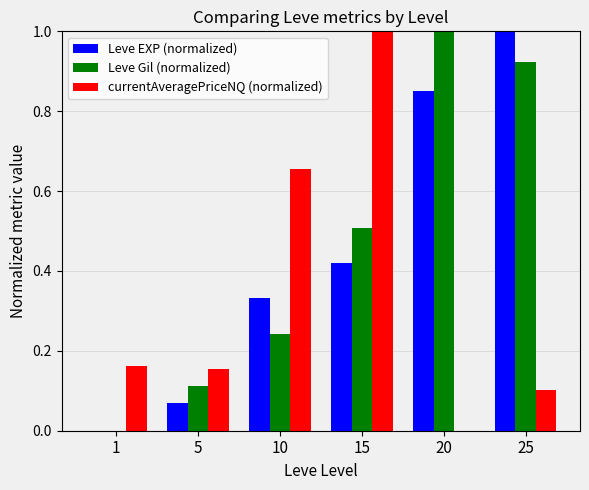

How many categories are shown in the chart?

6